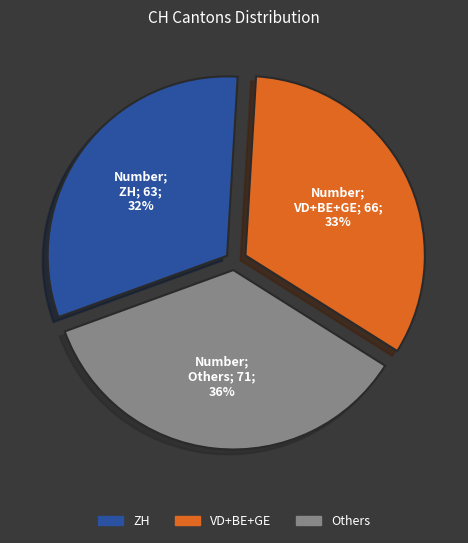

Which category has the smallest portion of the pie?

ZH